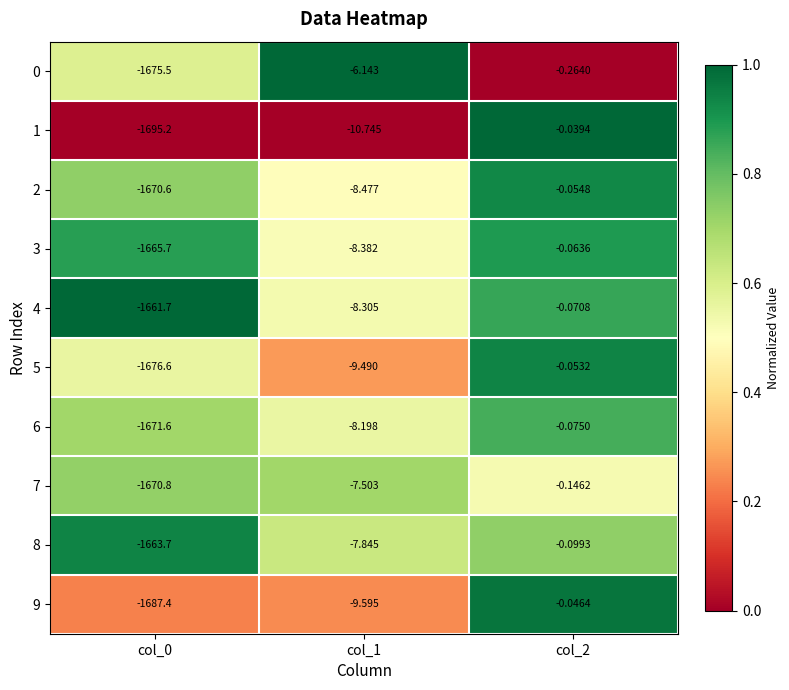

Is the value of 3 at col_1 greater than the value of 1 at col_1?

Yes